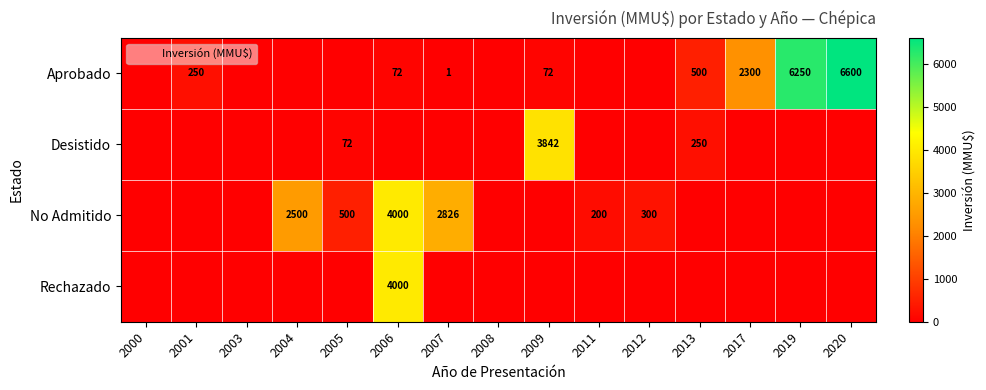

What is the greatest value displayed?

6600